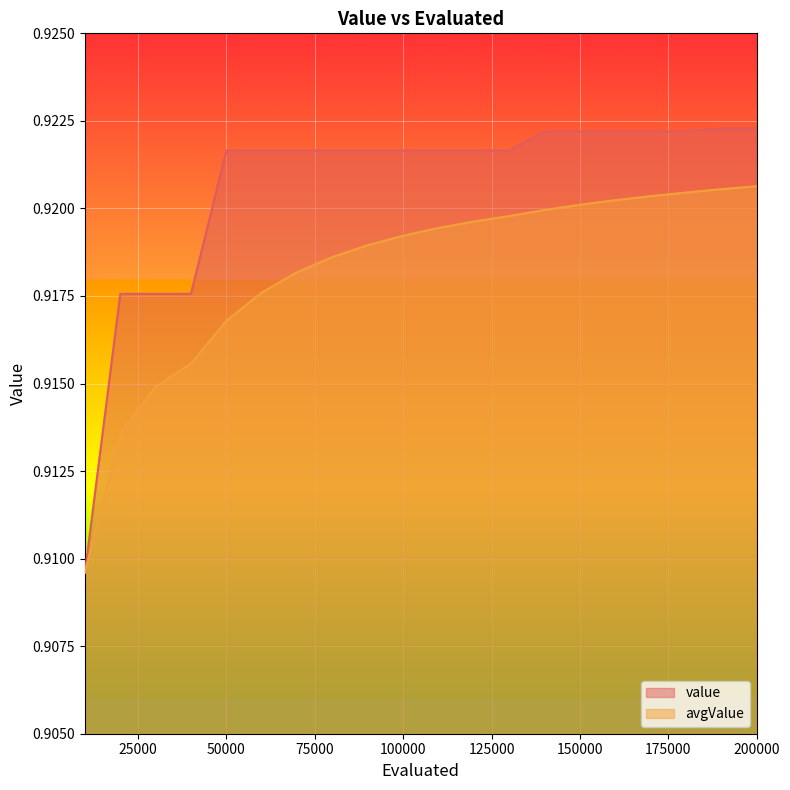

How many lines are shown in the chart?

2